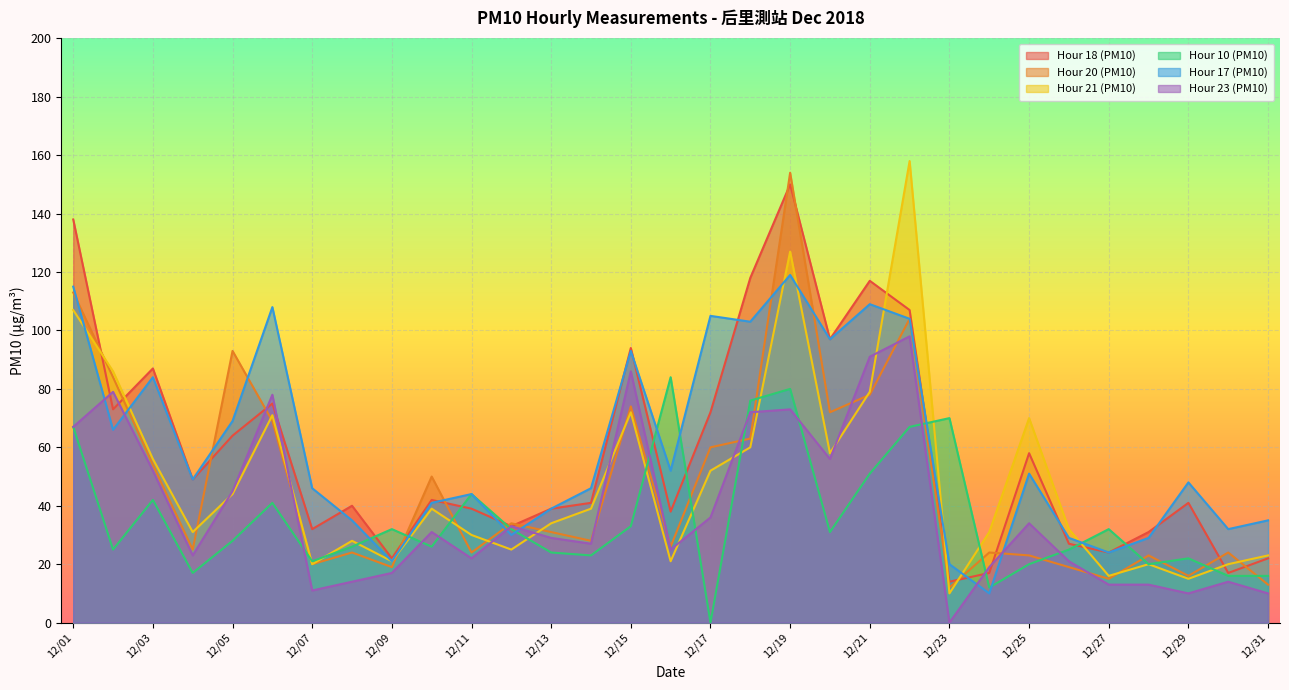

What is the value of the Hour 17 (PM10) point at the 5th from the left?

69